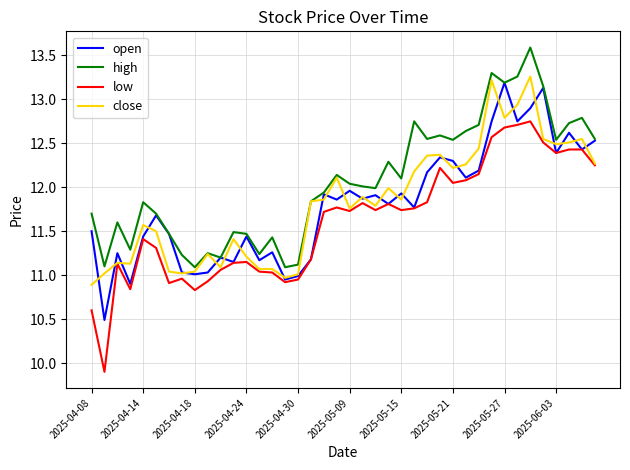

True or false: high and low cross at least once.

False